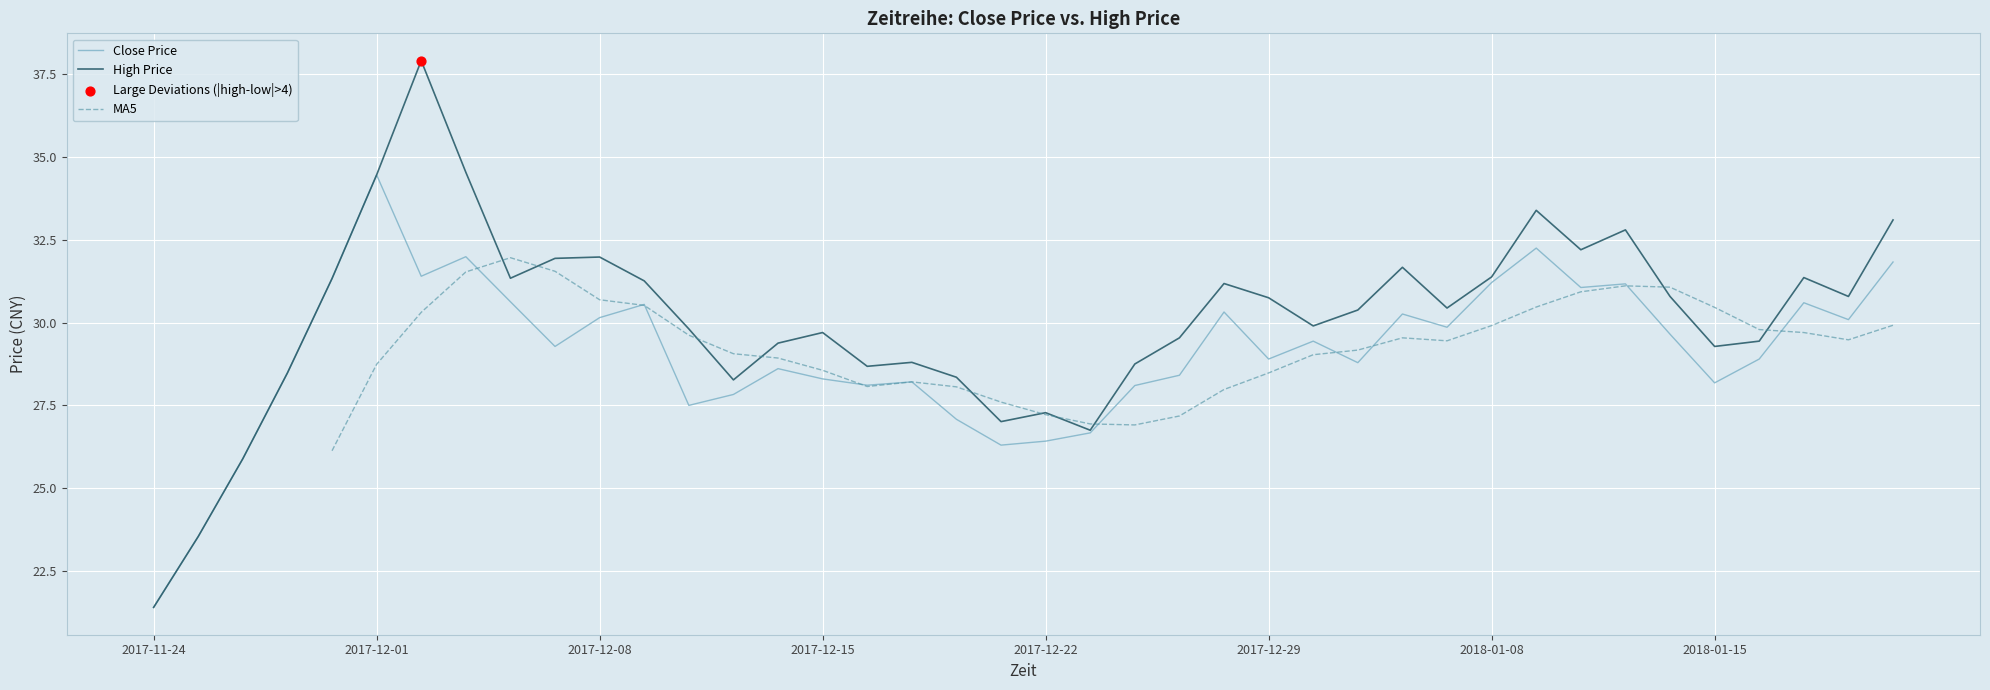

Which series reaches the minimum Y coordinate?

Close Price